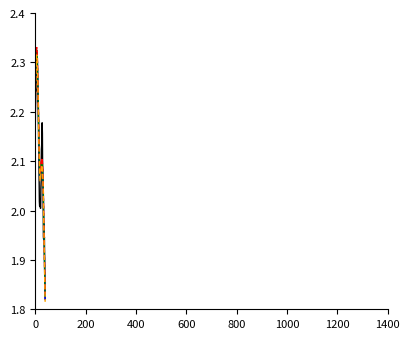

Reading left to right, what are all the values shown in this chart?

obs_anoms: 2.2	2.2	2.3	2.3	2.3	2.2	2.3	2.3	2.3	2.2	2.2	2.2	2.2	2.1	2.1	2.1	2.0	2.0	2.0	2.0	2.0	2.0	2.0	2.1	2.1	2.1	2.1	2.2	2.2	2.1	2.1	2.0	1.9	1.9	2.0	1.9	1.9	1.9	1.8	1.8
smoothed_anoms: 2.2	2.2	2.3	2.3	2.3	2.3	2.3	2.3	2.3	2.3	2.3	2.2	2.2	2.2	2.1	2.1	2.1	2.1	2.1	2.1	2.1	2.1	2.1	2.1	2.1	2.1	2.1	2.1	2.1	2.1	2.1	2.0	2.0	2.0	2.0	1.9	1.9	1.9	1.8	1.8
ssp126: 2.2	2.2	2.3	2.3	2.3	2.3	2.3	2.3	2.3	2.3	2.3	2.2	2.2	2.2	2.2	2.1	2.1	2.1	2.1	2.1	2.1	2.1	2.1	2.1	2.1	2.1	2.1	2.1	2.1	2.1	2.1	2.1	2.0	2.0	2.0	1.9	1.9	1.9	1.9	1.8
ssp245: 2.2	2.3	2.3	2.3	2.3	2.3	2.3	2.3	2.3	2.3	2.3	2.2	2.2	2.2	2.2	2.1	2.1	2.1	2.1	2.1	2.1	2.1	2.1	2.1	2.1	2.1	2.1	2.1	2.1	2.1	2.1	2.1	2.0	2.0	2.0	1.9	1.9	1.9	1.9	1.8
ssp370: 2.2	2.2	2.3	2.3	2.3	2.3	2.3	2.3	2.3	2.3	2.3	2.2	2.2	2.2	2.1	2.1	2.1	2.1	2.1	2.1	2.1	2.1	2.1	2.1	2.1	2.1	2.1	2.1	2.1	2.1	2.1	2.0	2.0	2.0	2.0	1.9	1.9	1.9	1.8	1.8